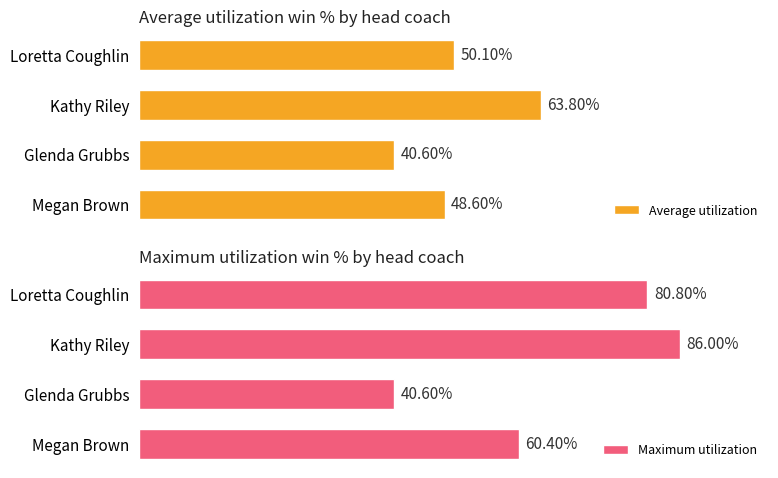

Which category has the highest value in the Maximum utilization series?

Kathy Riley